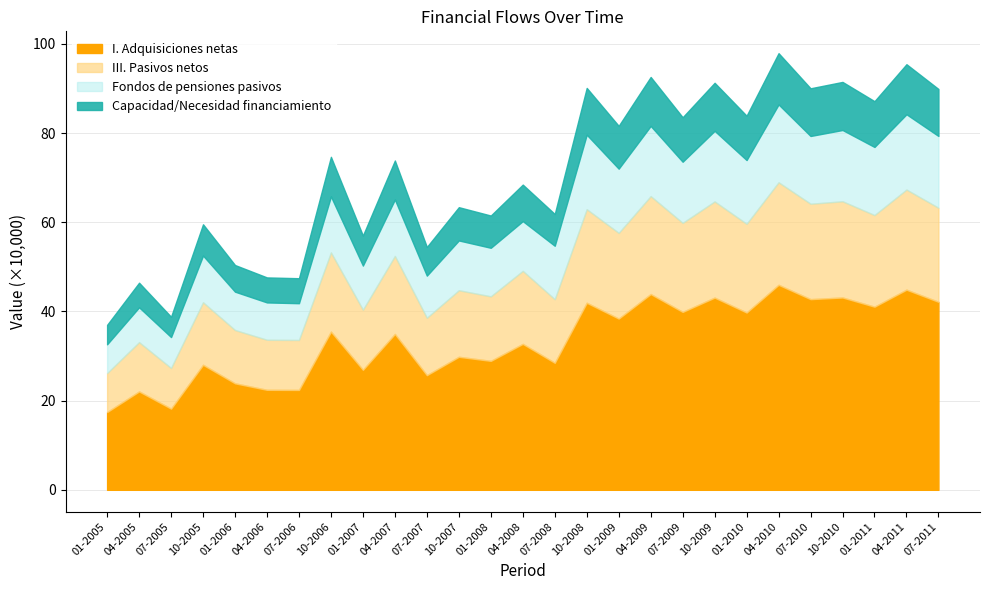

What are all the series names shown in the legend?

I. Adquisiciones netas, III. Pasivos netos, Fondos de pensiones pasivos, Capacidad/Necesidad financiamiento